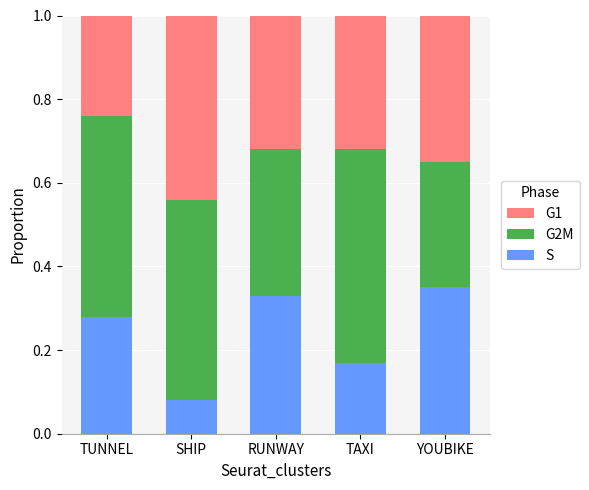

Which category has the lowest value in the S series?

SHIP